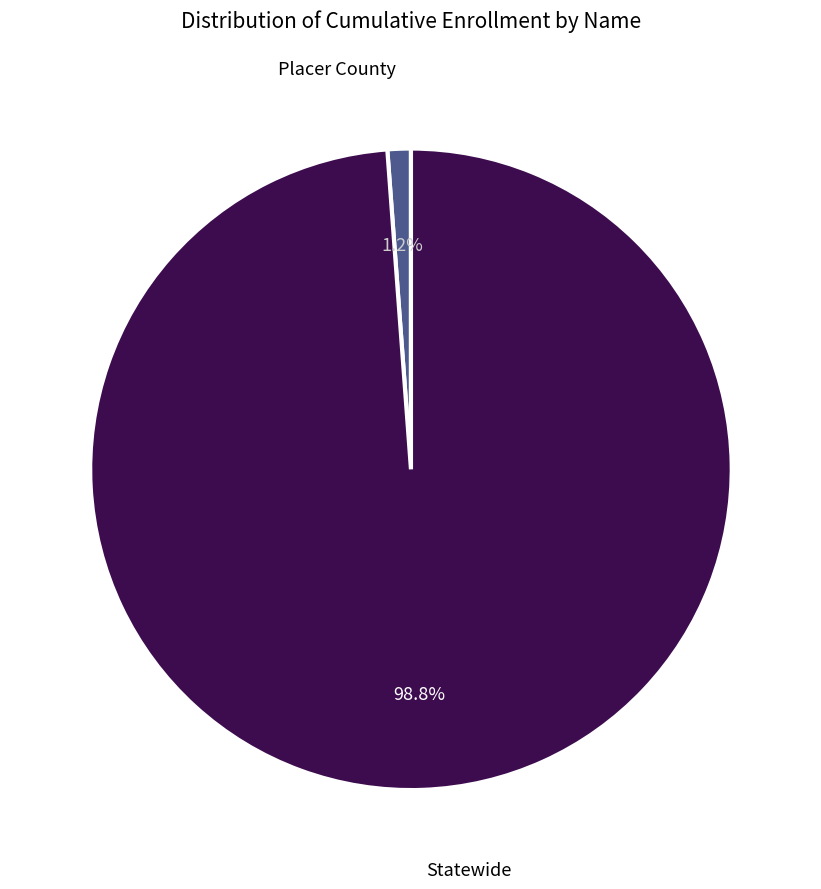

Is there any slice that represents more than half of the pie?

Yes